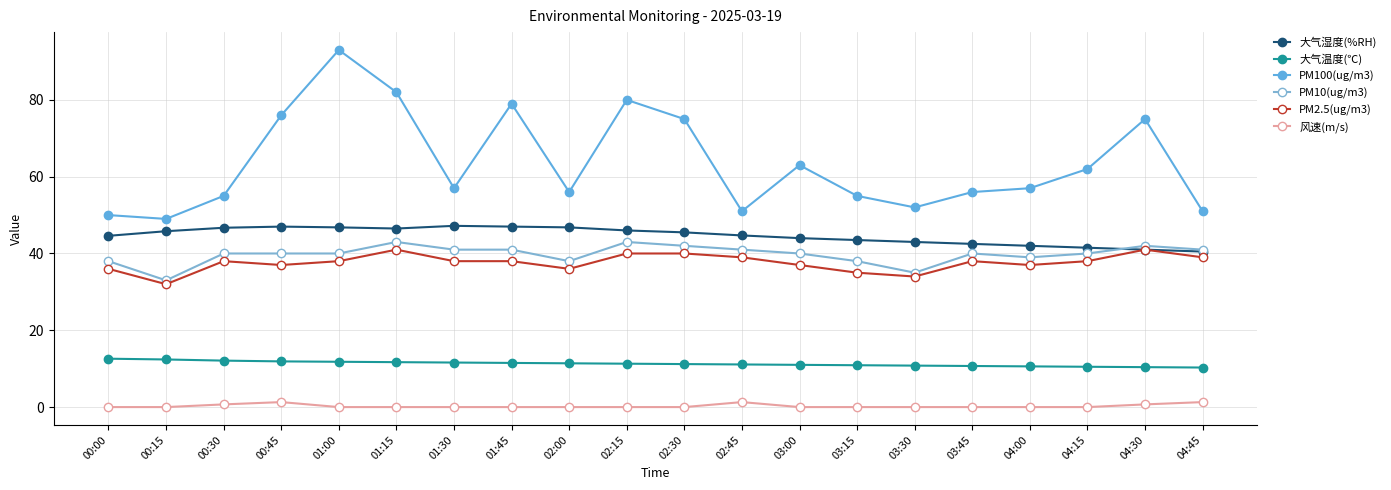

How many lines are shown in the chart?

6